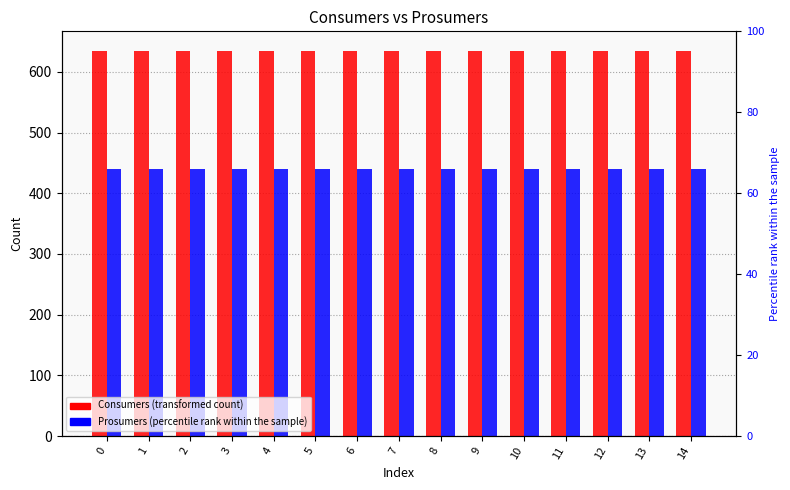

What are all the series names shown in the legend?

Consumers, Prosumers